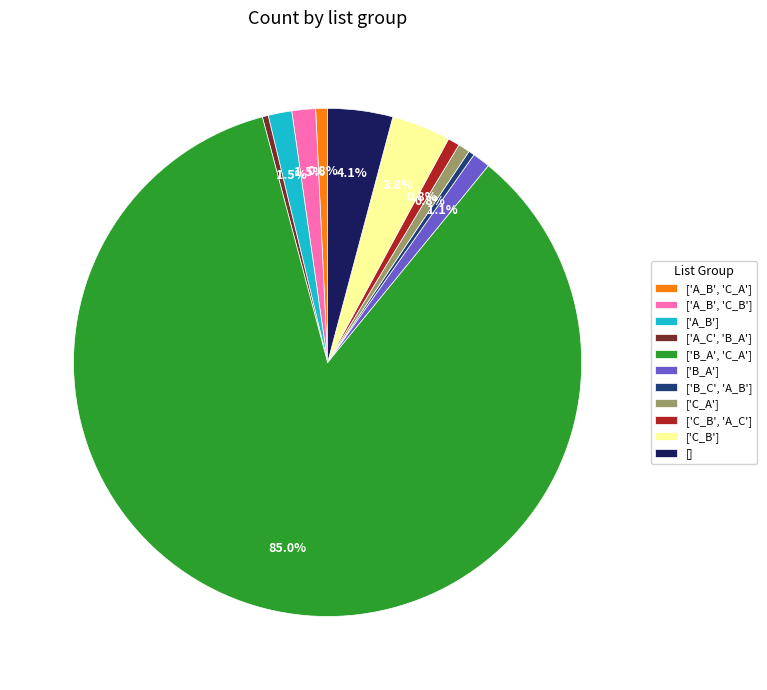

Is there a majority slice in this chart?

Yes